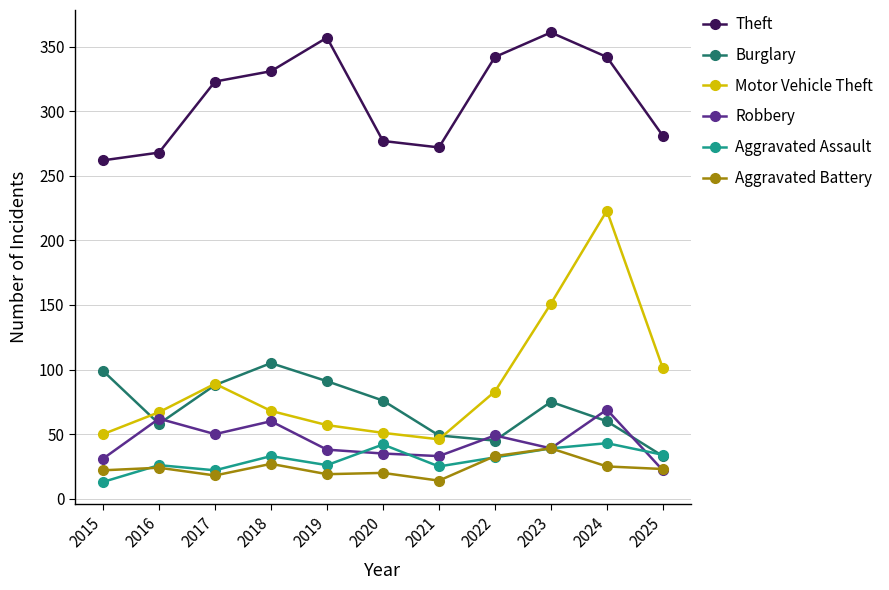

At which category is the sum across all series the highest?

2024